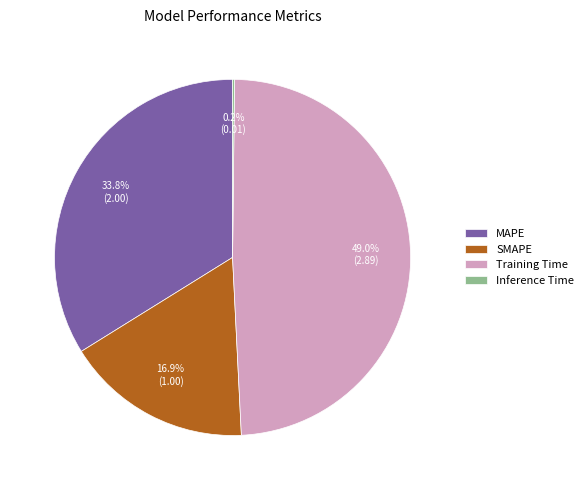

True or false: MAPE accounts for 34% of the total.

True